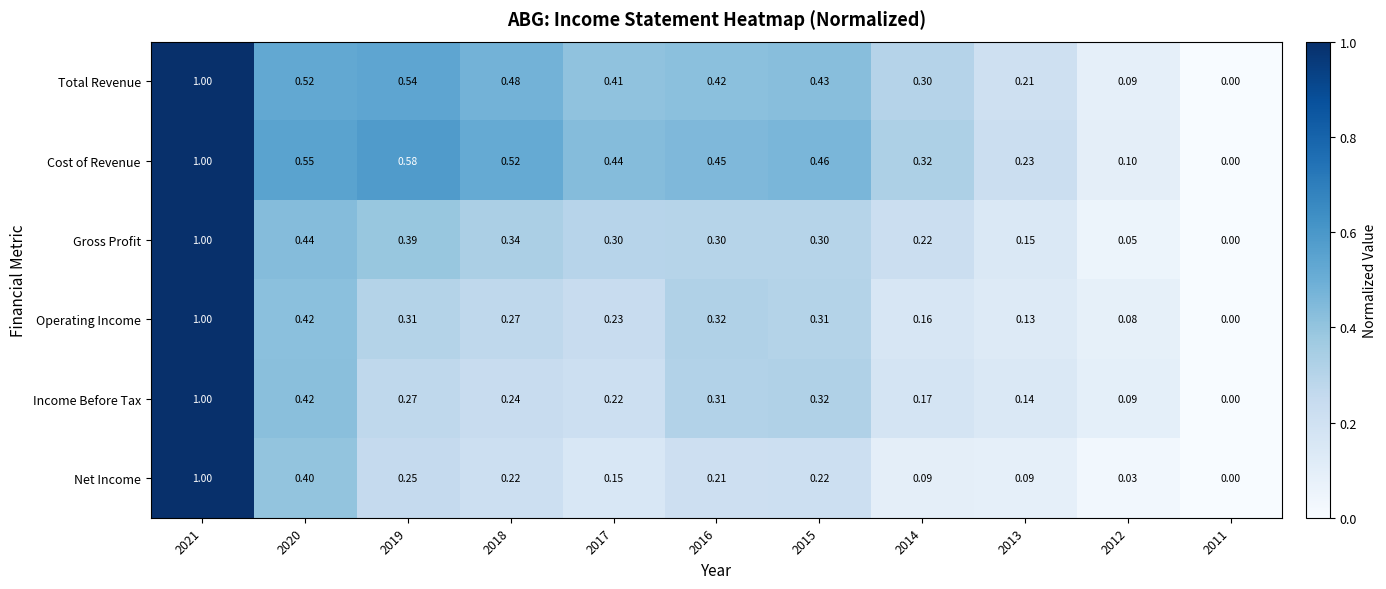

Count the number of data series in this chart.

6